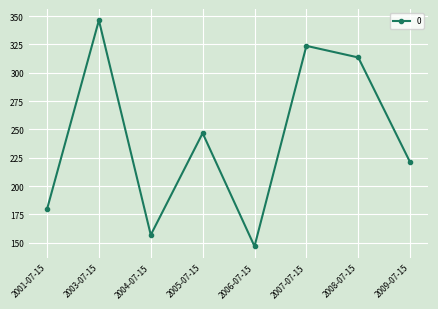

Rank the categories by value from lowest to highest.

2006-07-15, 2004-07-15, 2001-07-15, 2009-07-15, 2005-07-15, 2008-07-15, 2007-07-15, 2003-07-15